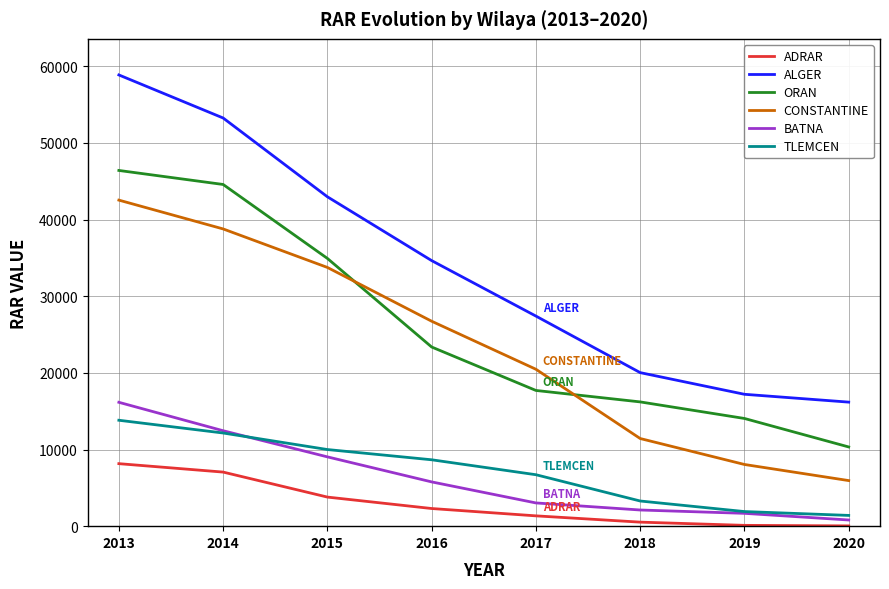

Where is TLEMCEN nearest to the value 7609?

2017